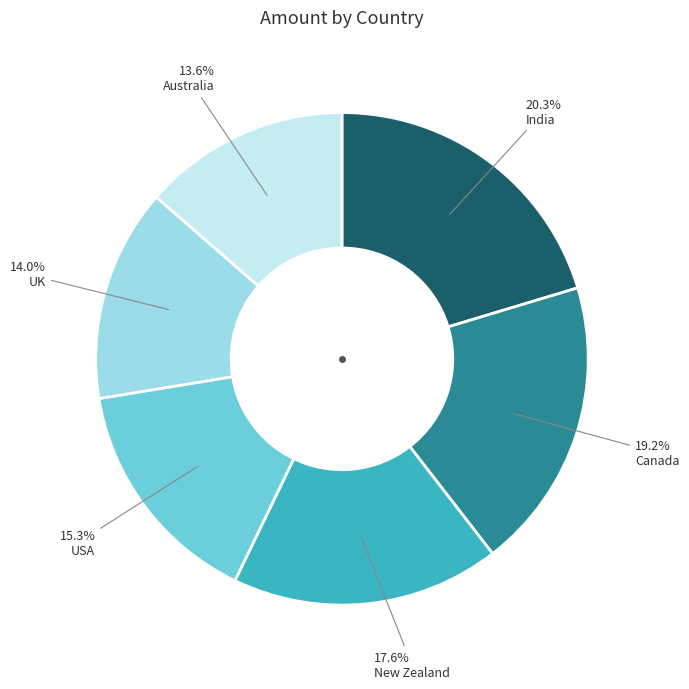

Is it true that India is 9% of the pie?

False